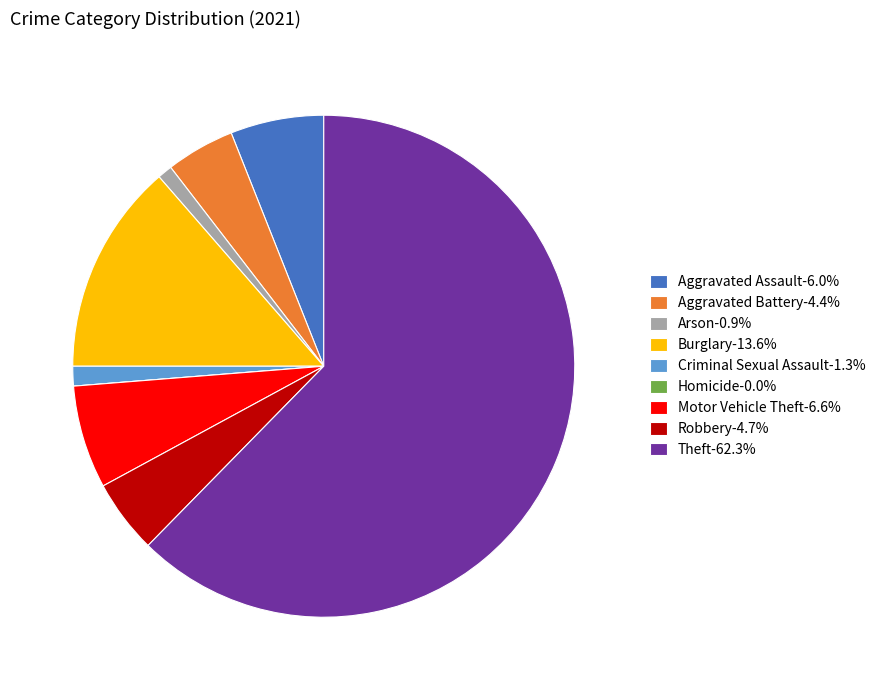

Approximately how many times larger is the value at Theft-62.3% compared to Aggravated Assault-6.0%?

10.4